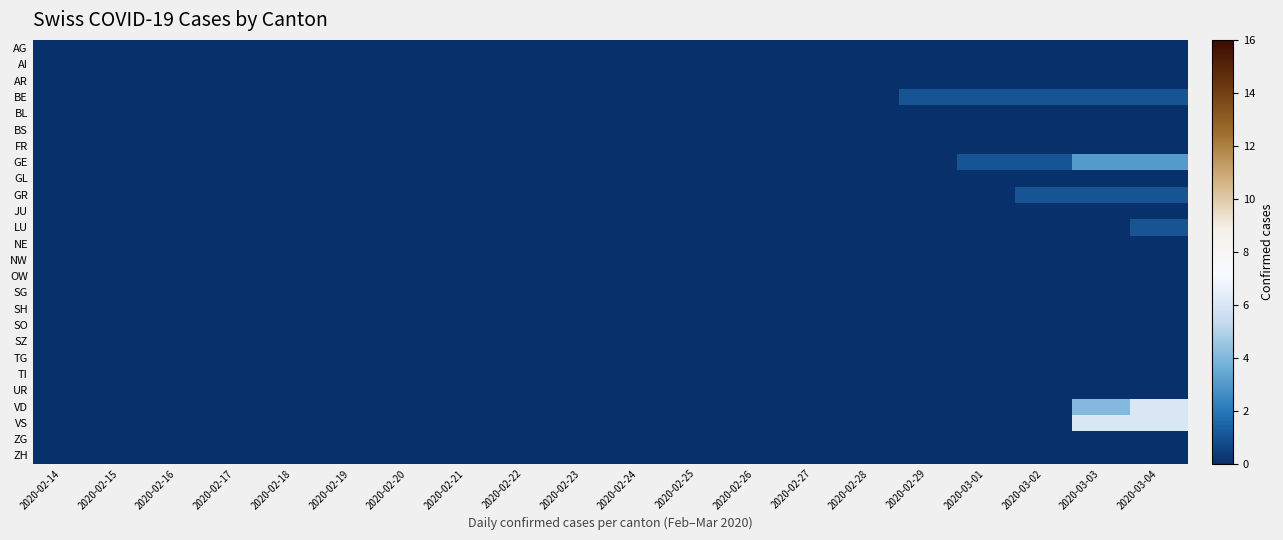

List the series in order of their peak value, lowest first.

AG, AI, AR, BL, BS, FR, GL, JU, NE, NW, OW, SG, SH, SO, SZ, TG, TI, UR, ZG, ZH, BE, GR, LU, GE, VD, VS